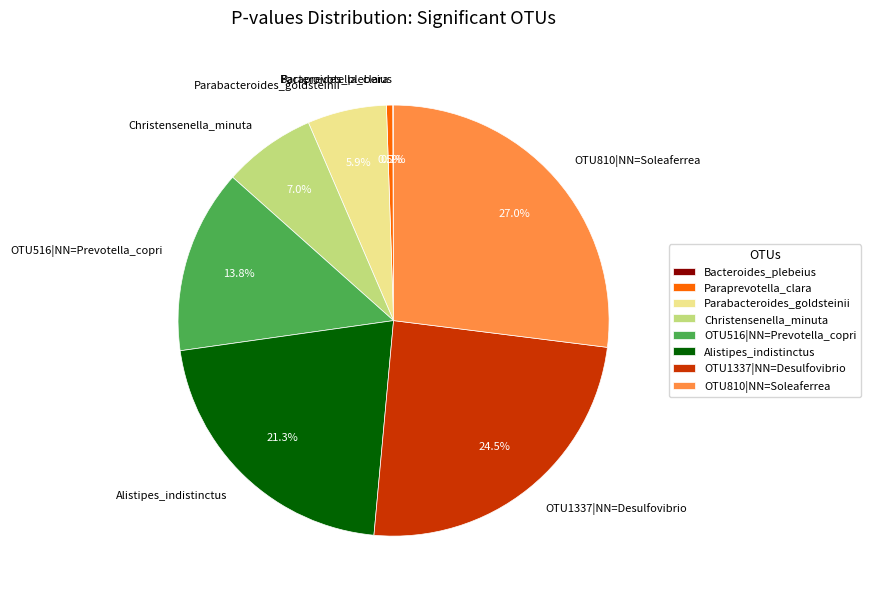

Do OTU810|NN=Soleaferrea and Parabacteroides_goldsteinii together represent more than half of the pie?

No